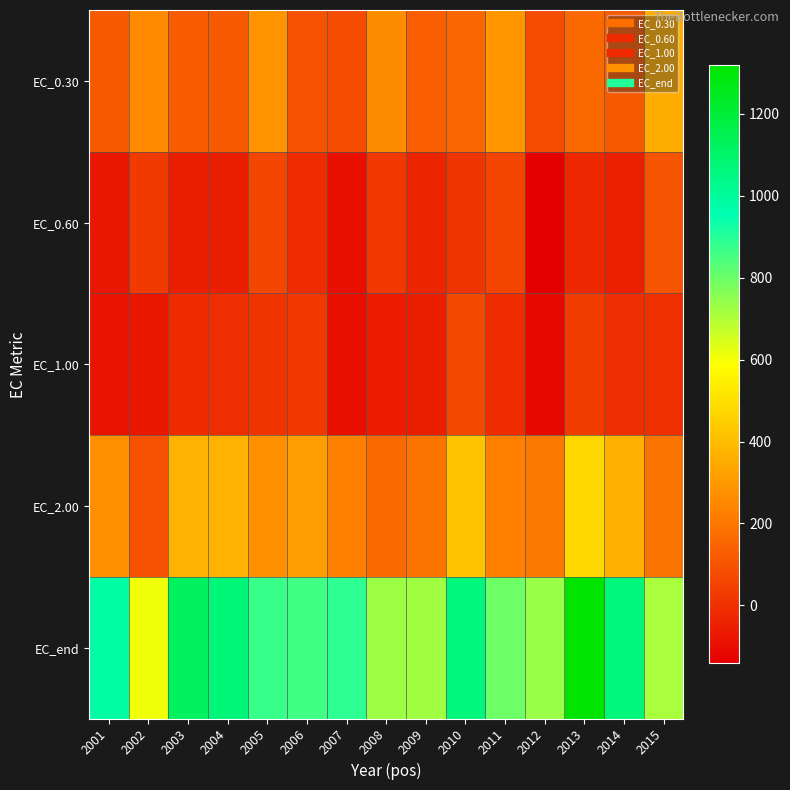

Which series has the largest total across all categories?

EC_end